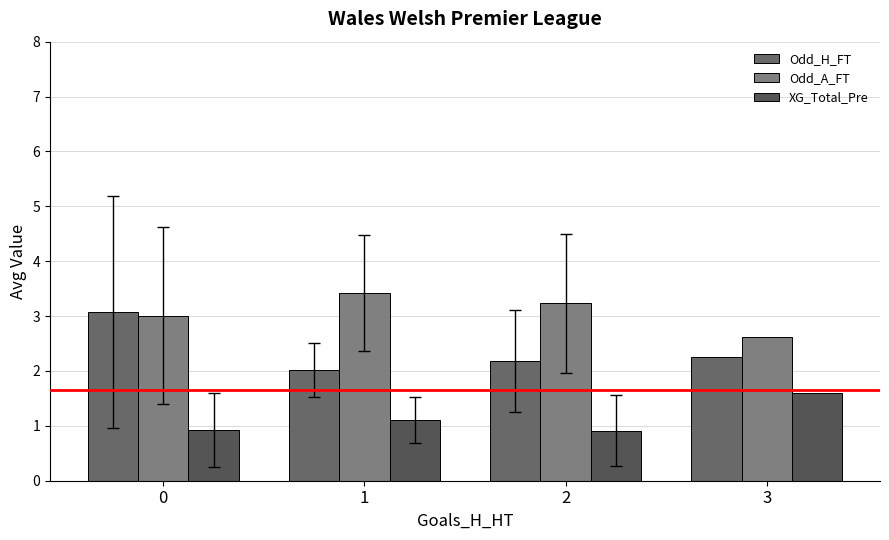

What is the value of the XG_Total_Pre bar at the 1st from the left?

0.9